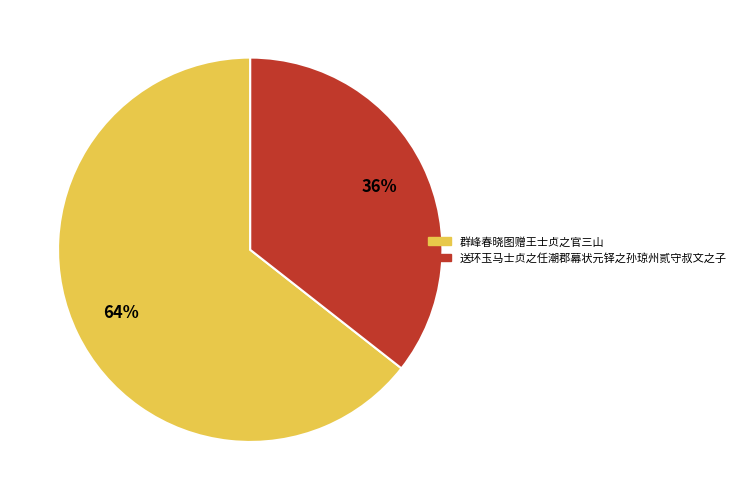

Which category has the smallest portion of the pie?

送环玉马士贞之任潮郡幕状元铎之孙琼州贰守叔文之子